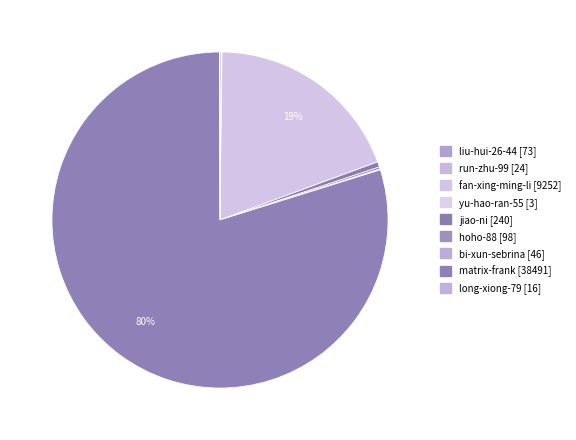

To the nearest percent, what is the difference between the largest and smallest slice percentages?

80%